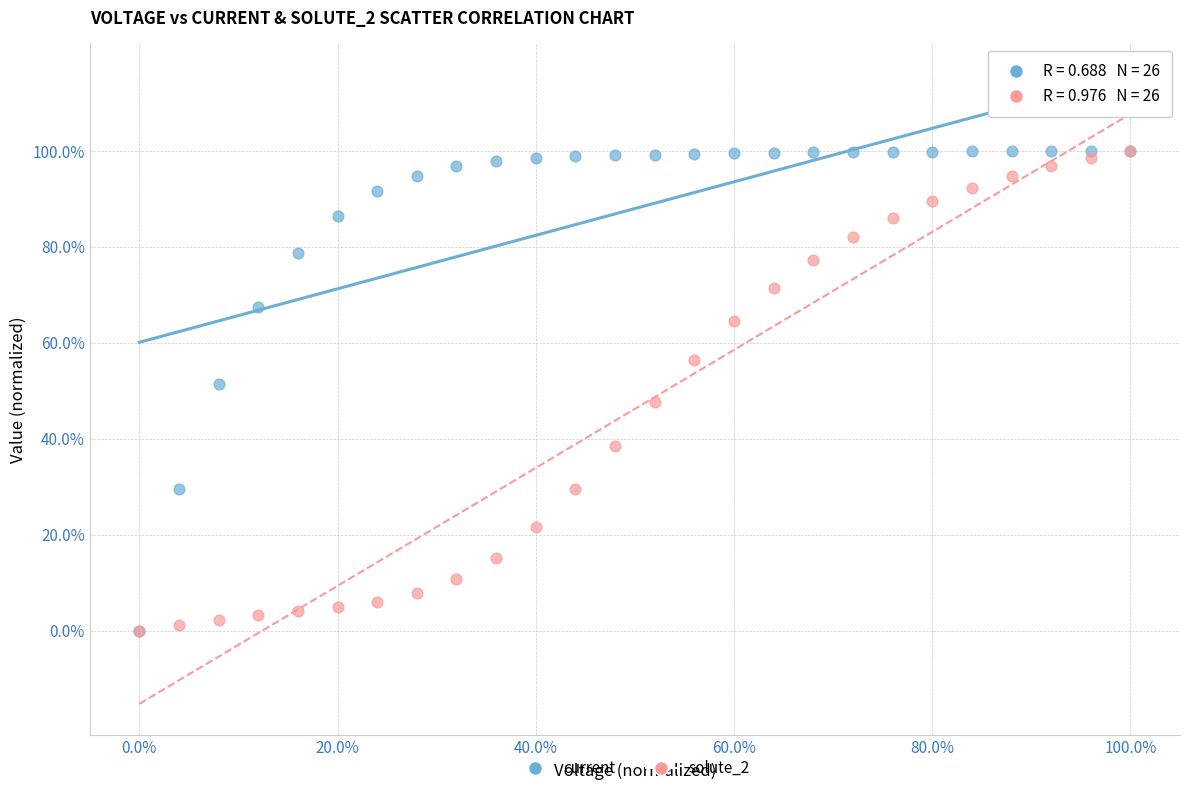

What are all the series names shown in the legend?

current, solute_2